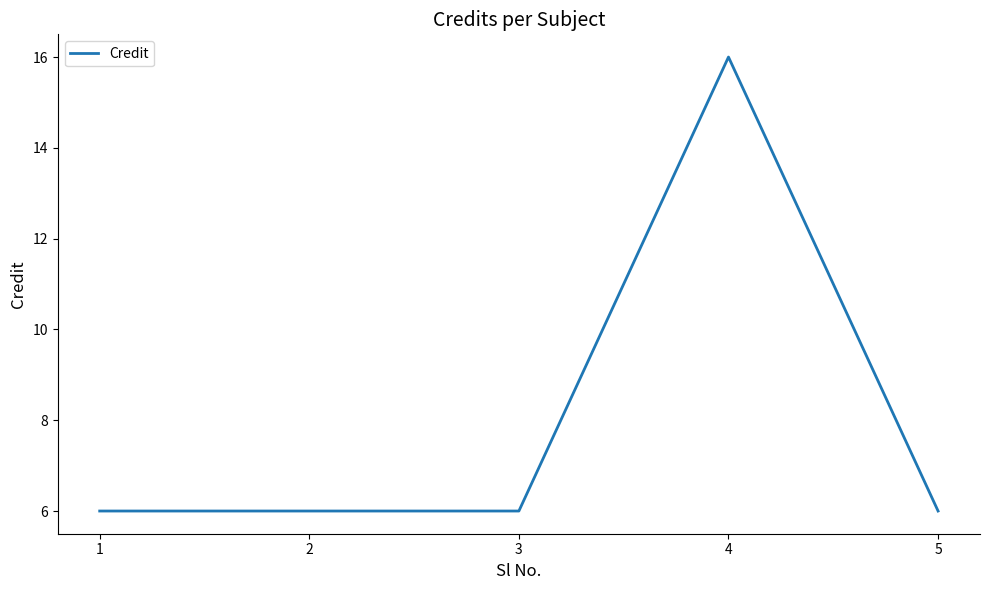

Reading left to right, extract all data points from this chart.

6	6	6	16	6